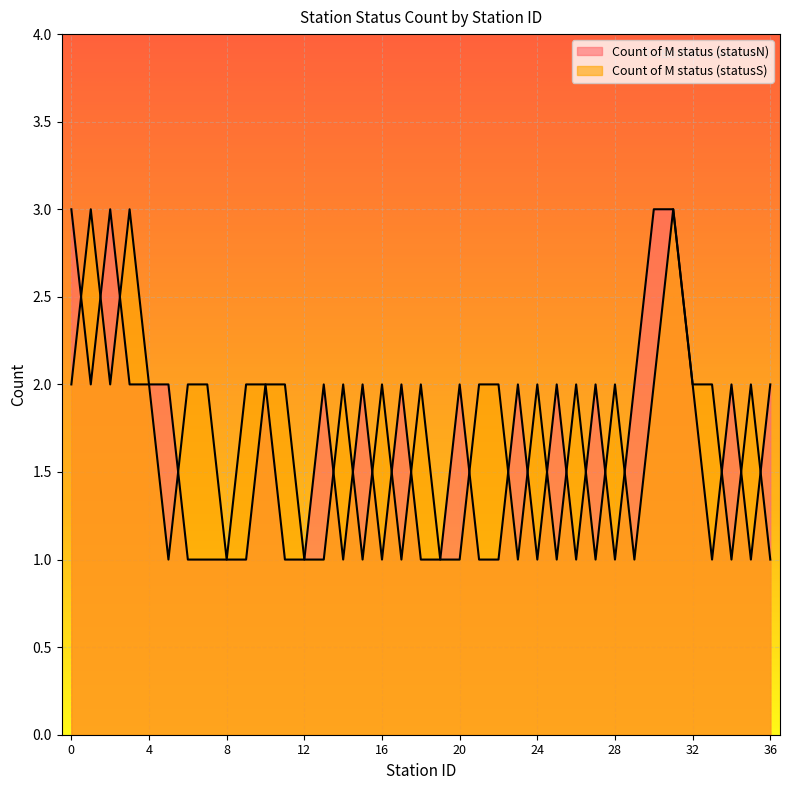

Where do Count of M status (statusN) and Count of M status (statusS) first cross each other?

0 and 1